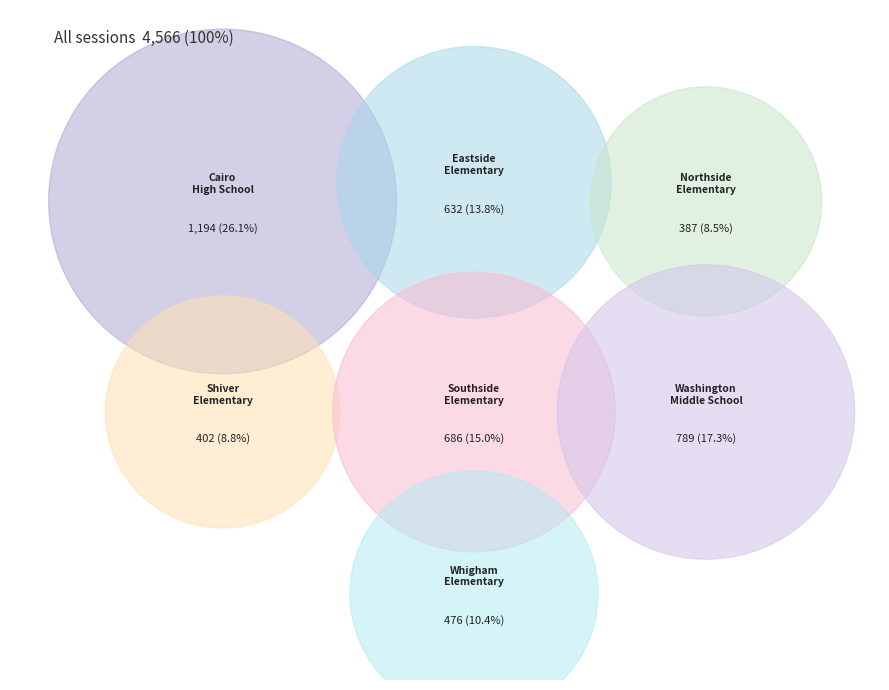

To the nearest percent, what percentage of the pie is Whigham Elementary School?

10%